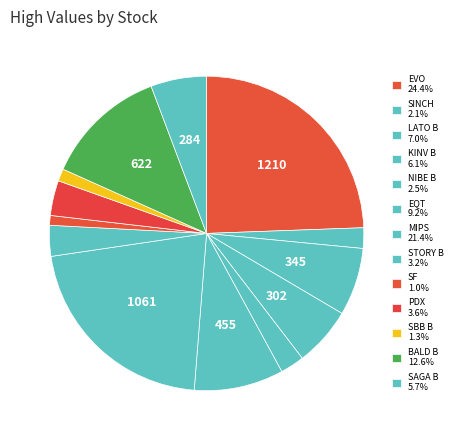

The MIPS slice represents 21% of the pie. True or false?

True